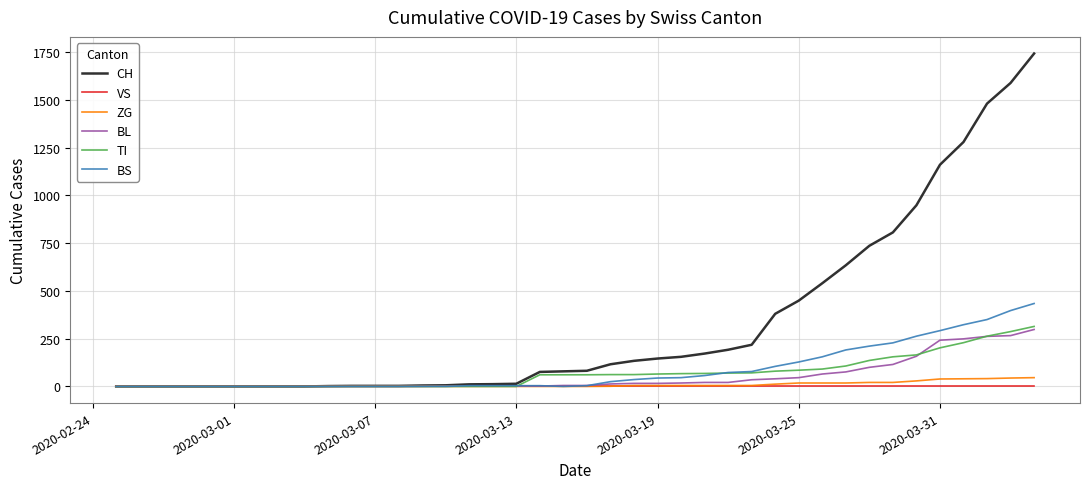

What is the maximum value shown in the chart?

1742